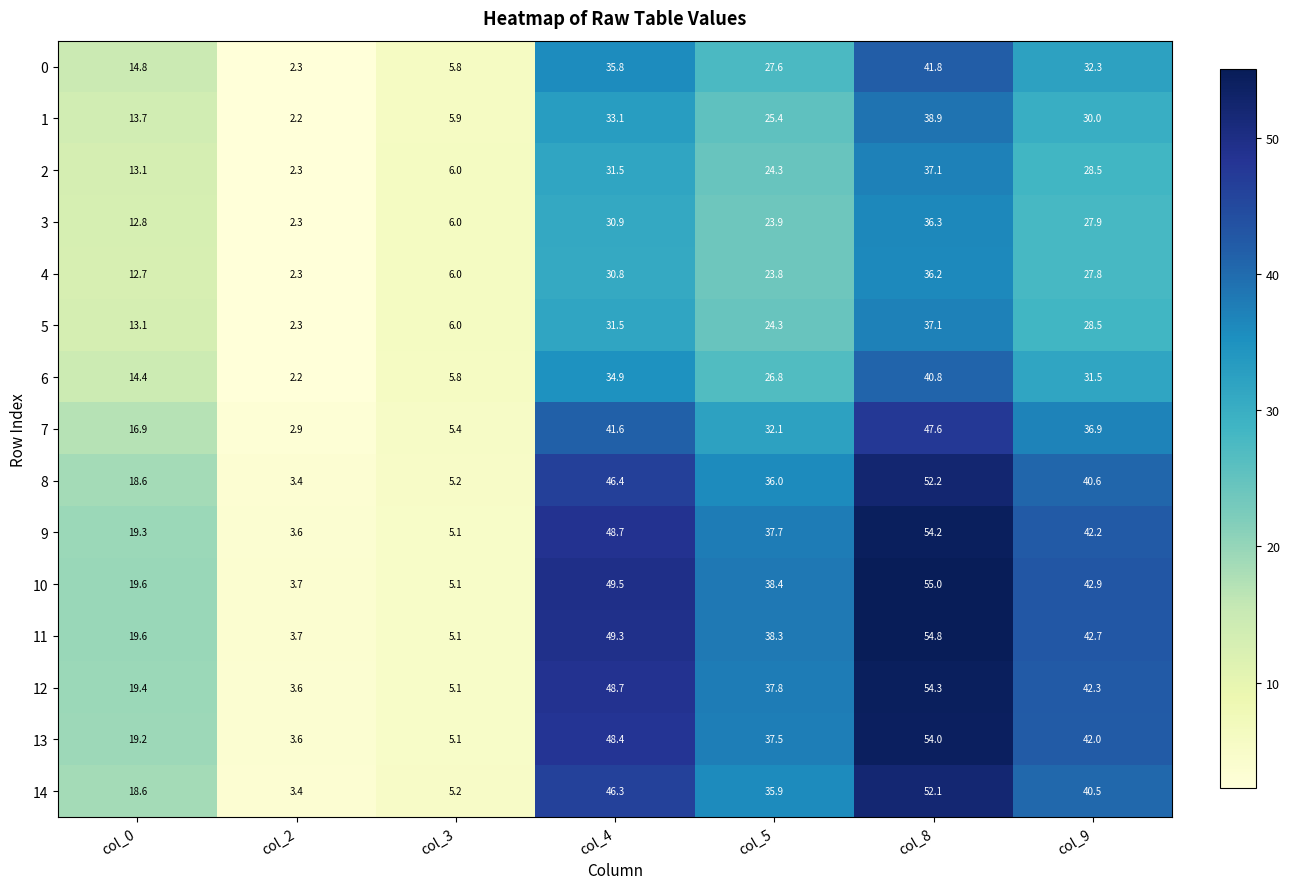

At how many categories does at least one series exceed 19?

5